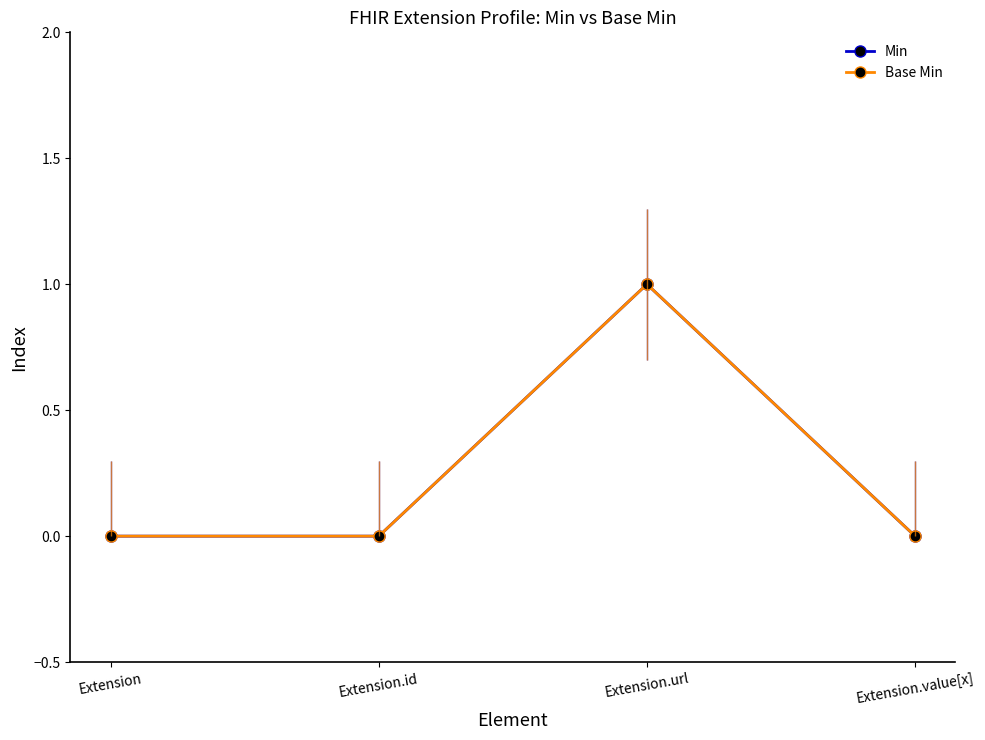

Is the value of Base Min at Extension.url greater than the value of Min at Extension?

Yes